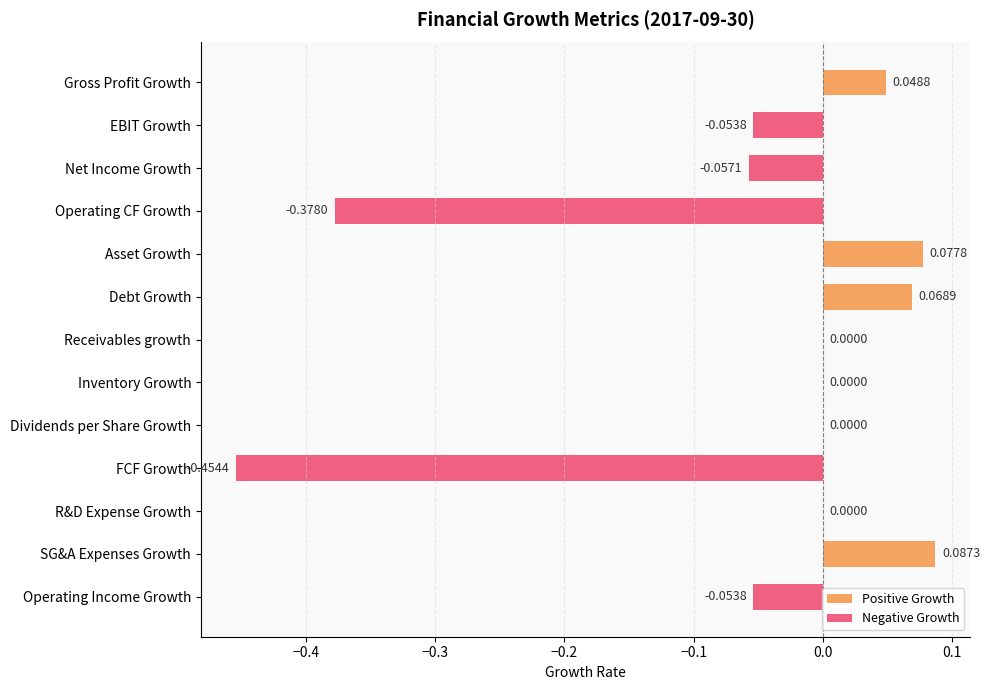

Which label corresponds to the largest value in the chart?

SG&A Expenses Growth